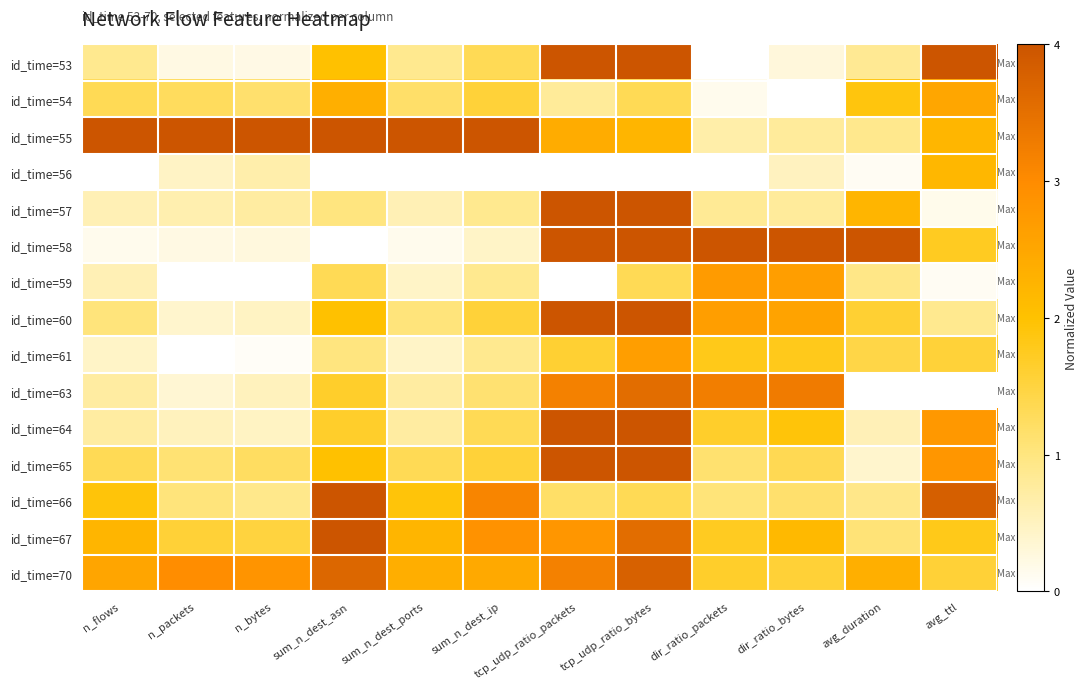

List the series in order of their peak value, lowest first.

id_time=56, id_time=54, id_time=61, id_time=59, id_time=63, id_time=70, id_time=53, id_time=55, id_time=57, id_time=58, id_time=60, id_time=64, id_time=65, id_time=66, id_time=67